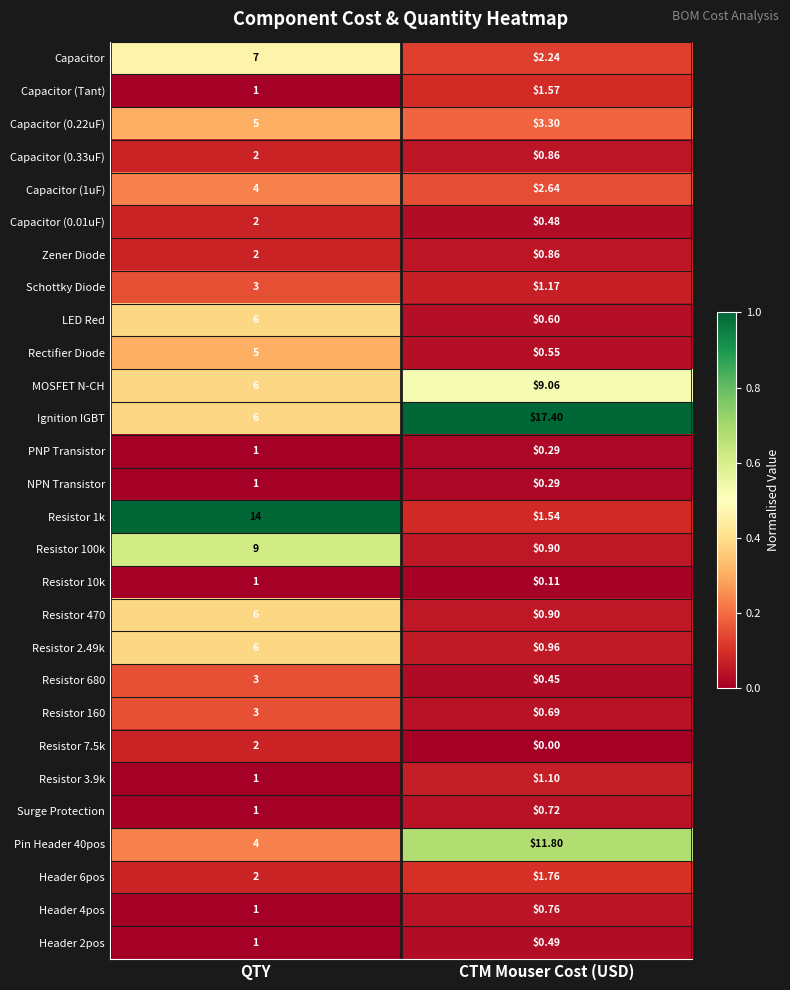

Where is Zener Diode nearest to the value 1?

CTM Mouser Cost (USD)